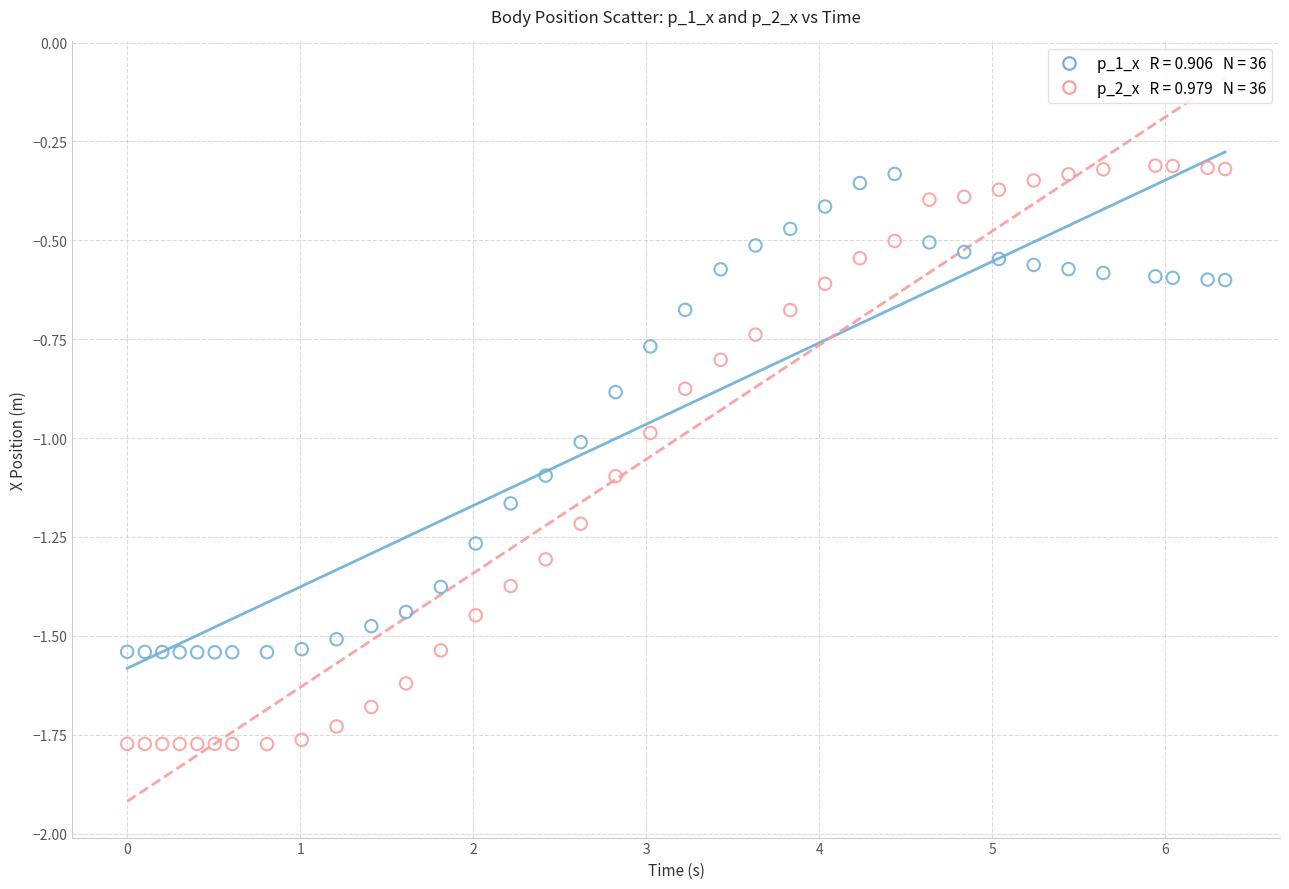

Across all data points, what is the range of Y values (max minus min)?

1.5